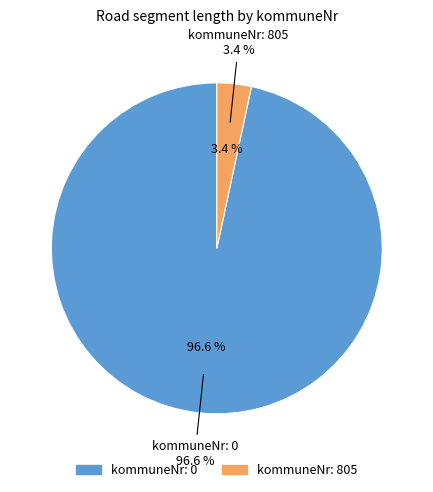

Which slice is the smallest?

805